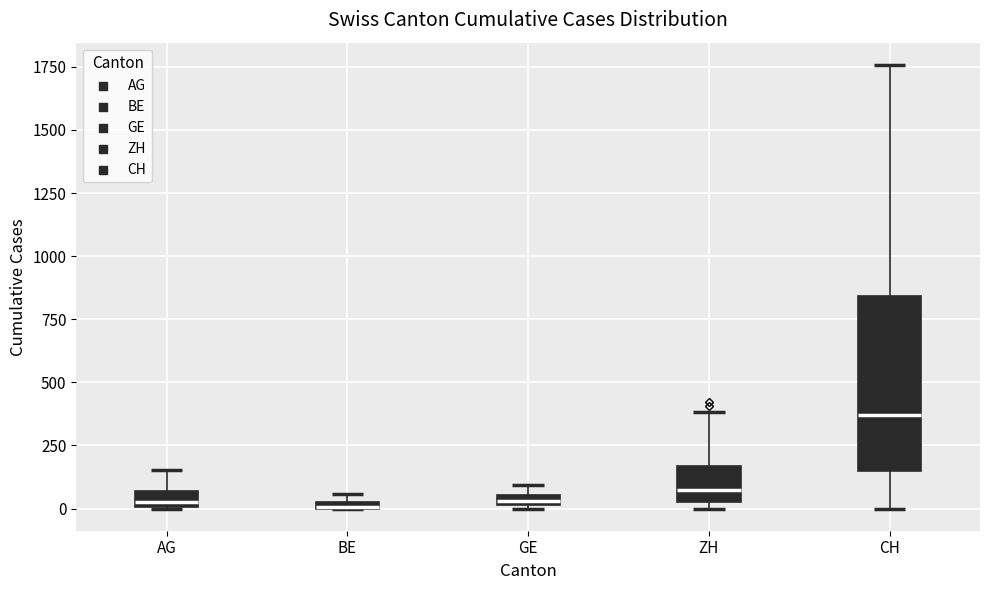

Which box's median line is the highest?

CH